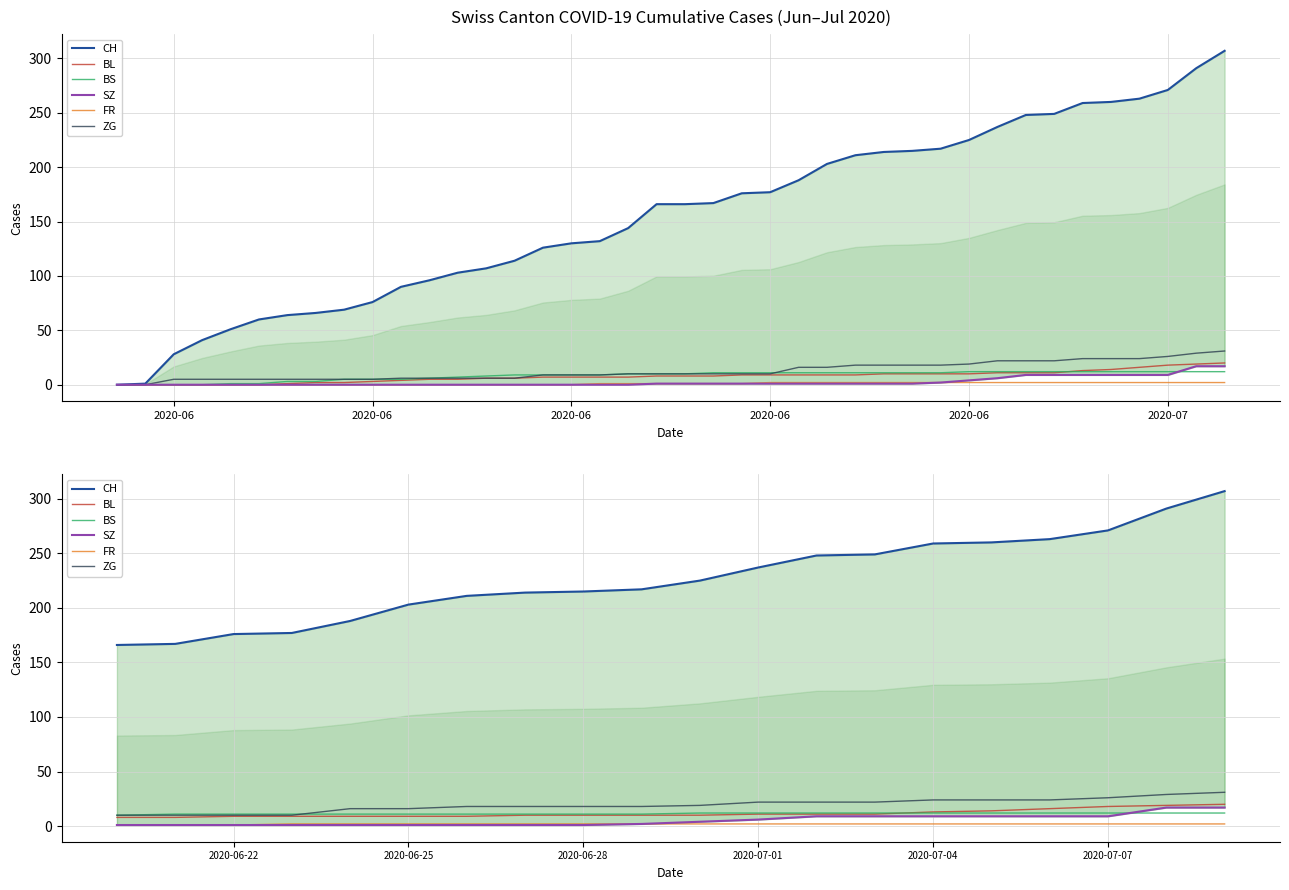

Which series changed the most between 2020-06-25 and 2020-07-01?

CH